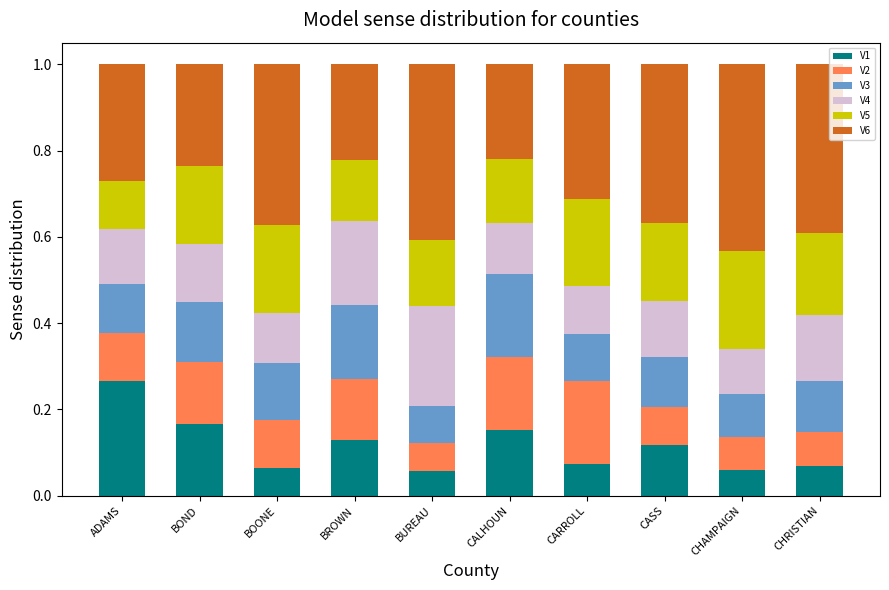

What is the sum of all V1 values?

1.2